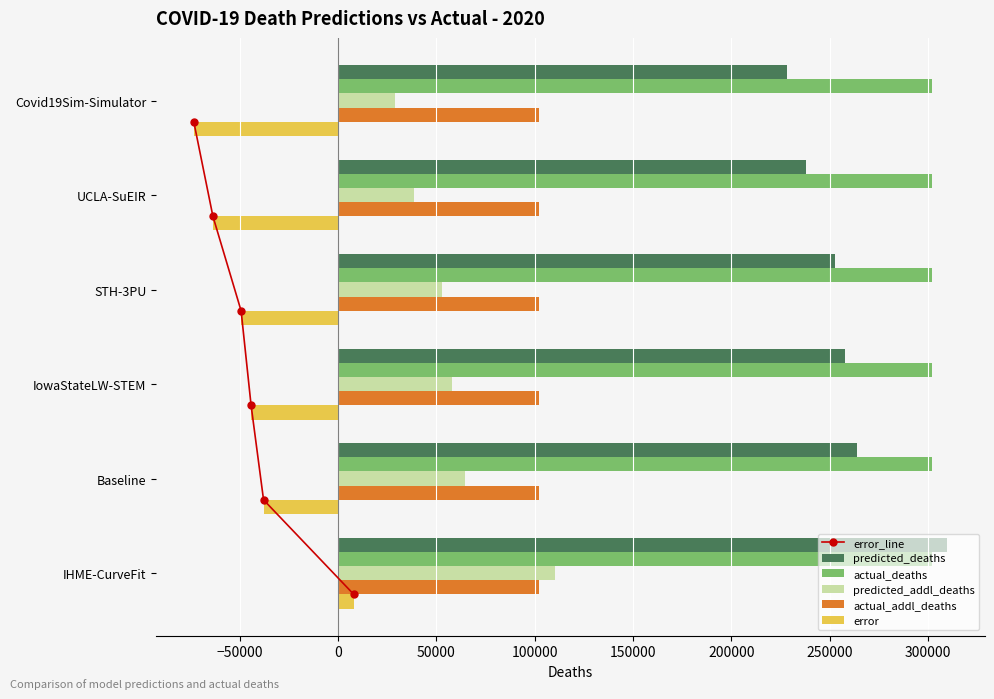

How many data points does each series have?

6